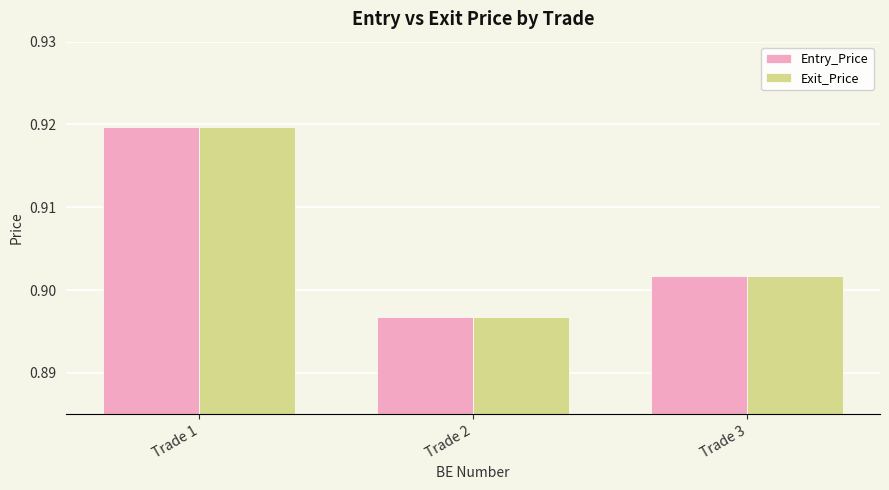

What is the sum of the Exit_Price values at Trade 2 and Trade 1?

1.8